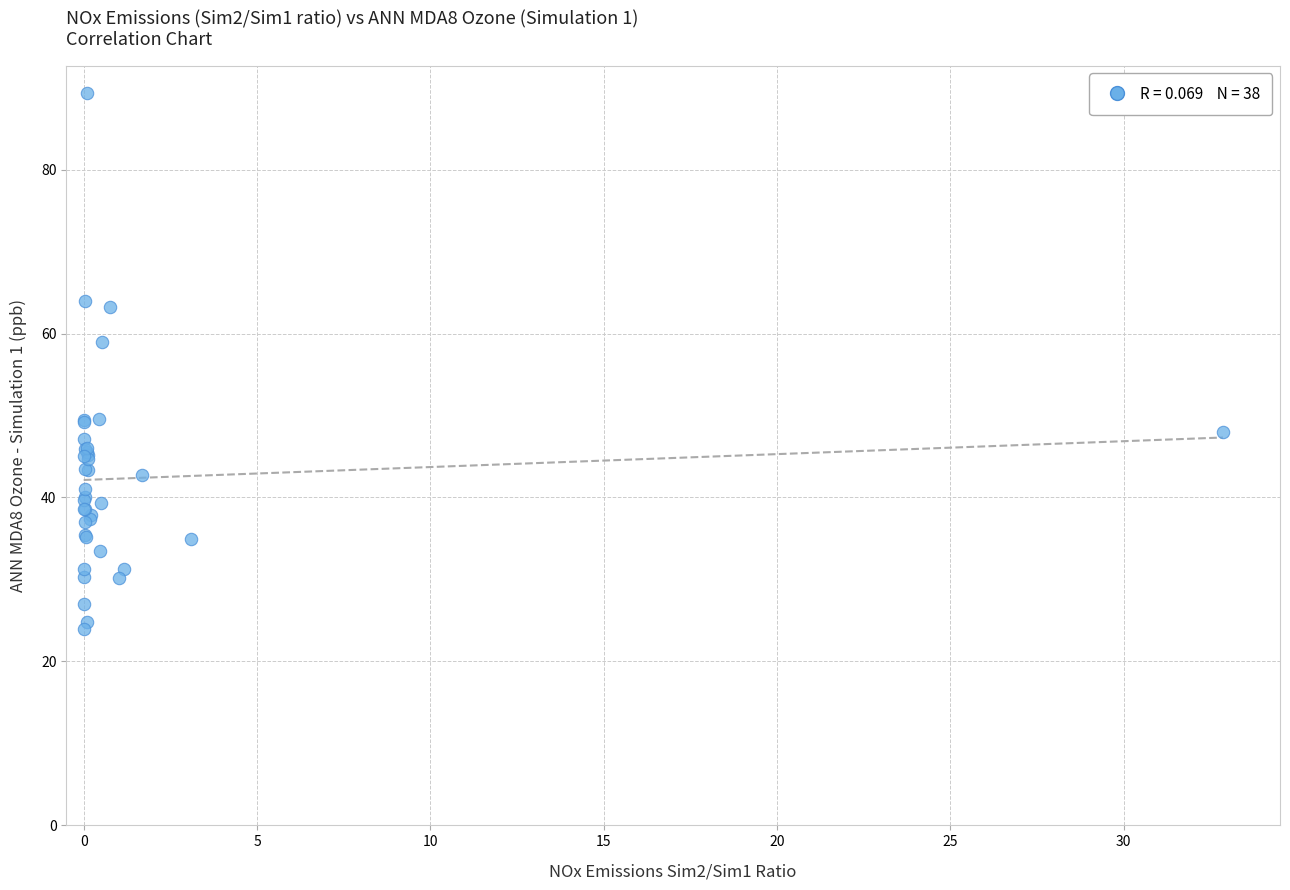

What Y value in the scatter plot is closest to 56?

59.0